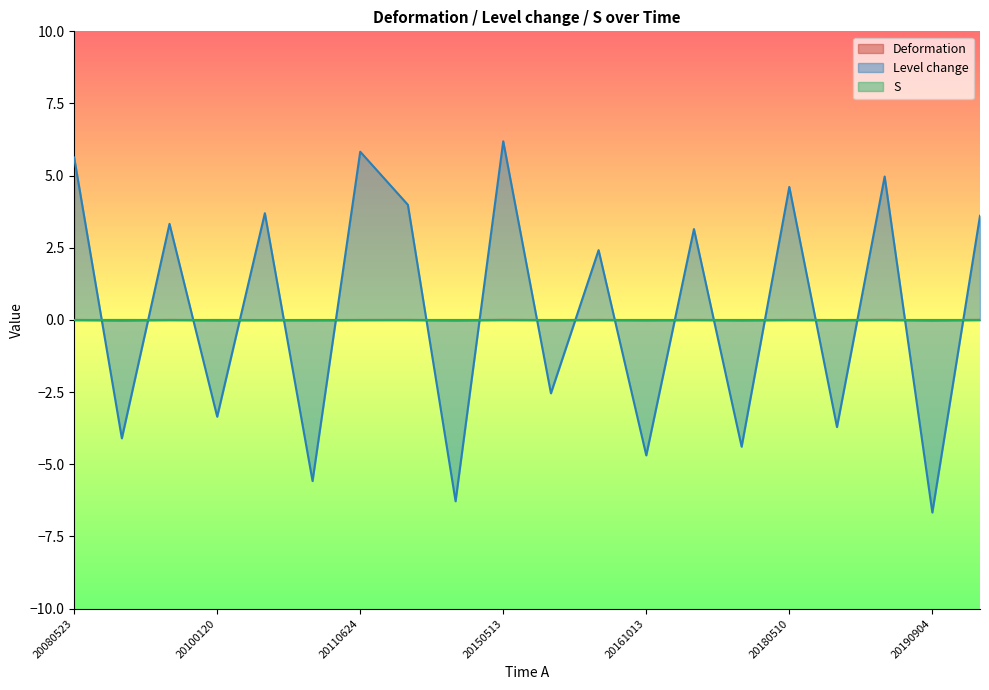

How many negative values does the Deformation series have?

10